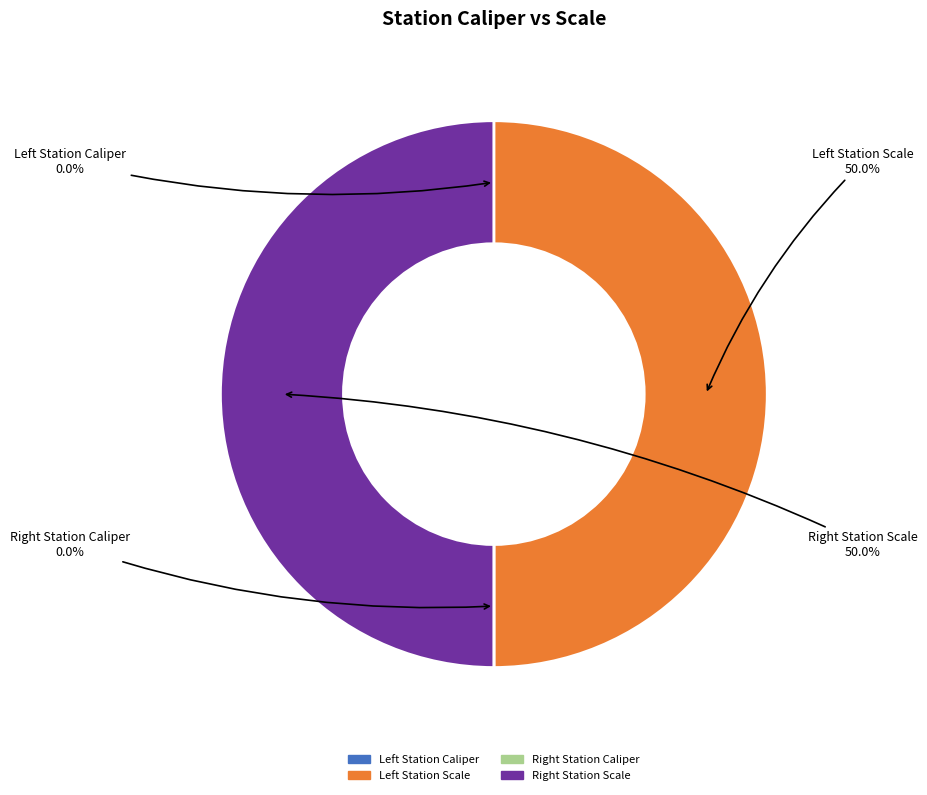

How many slices are in this pie chart?

4